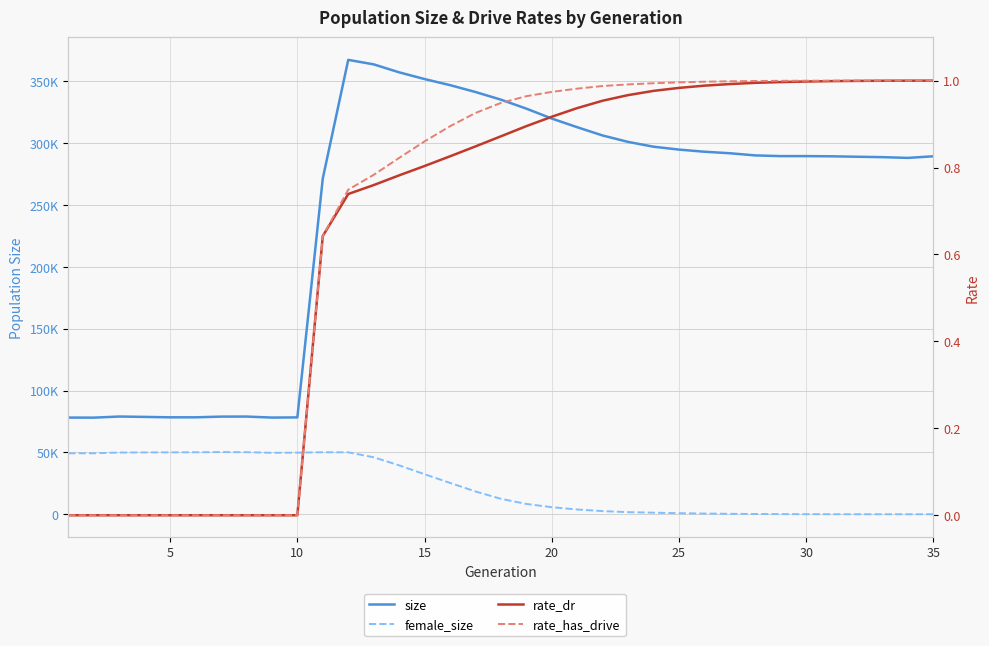

What is the value of the female_size point at the 21st from the left?

50025.0